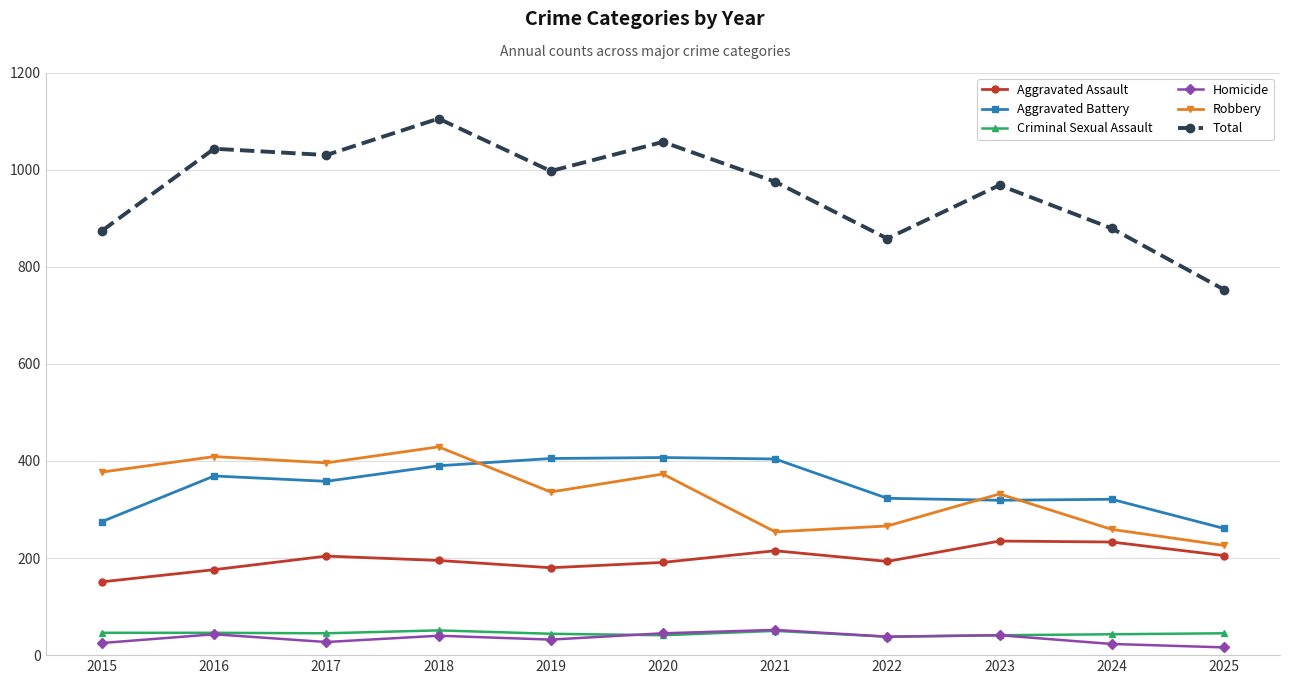

Is it true that Aggravated Battery equals 407 at 2020?

True